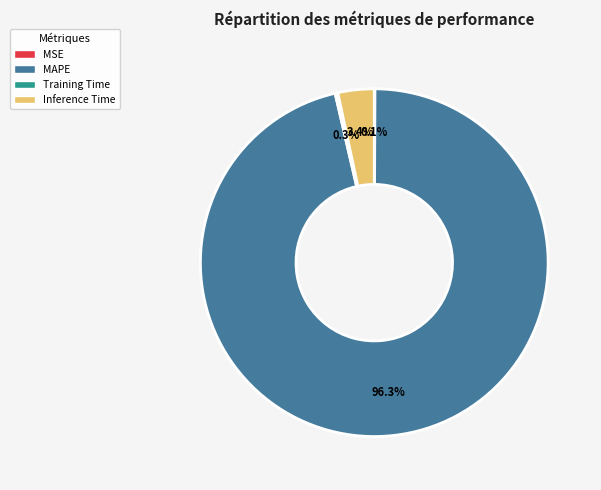

To the nearest percent, what portion does MAPE represent?

96%